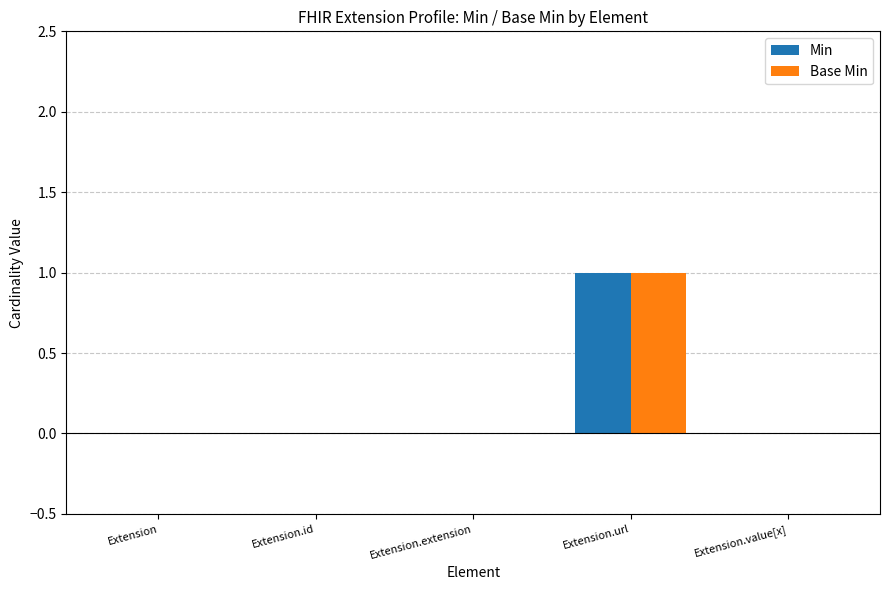

Is it true that Base Min equals 0 at Extension?

True